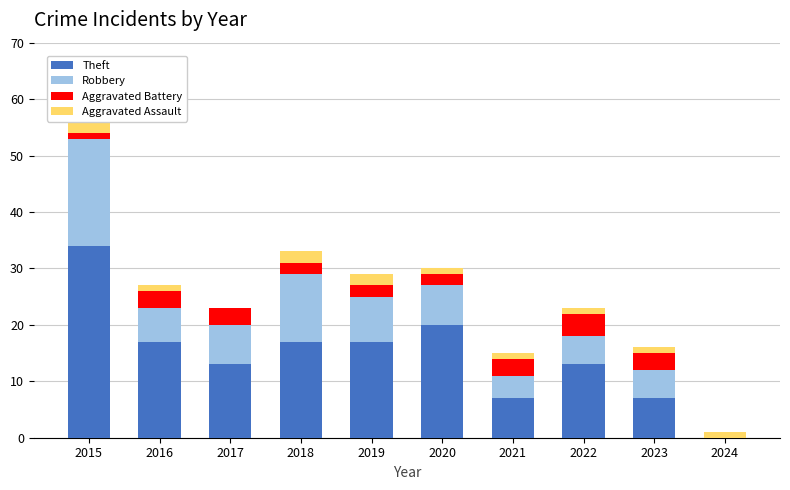

What is the difference between the maximum and minimum values in the Robbery series?

19